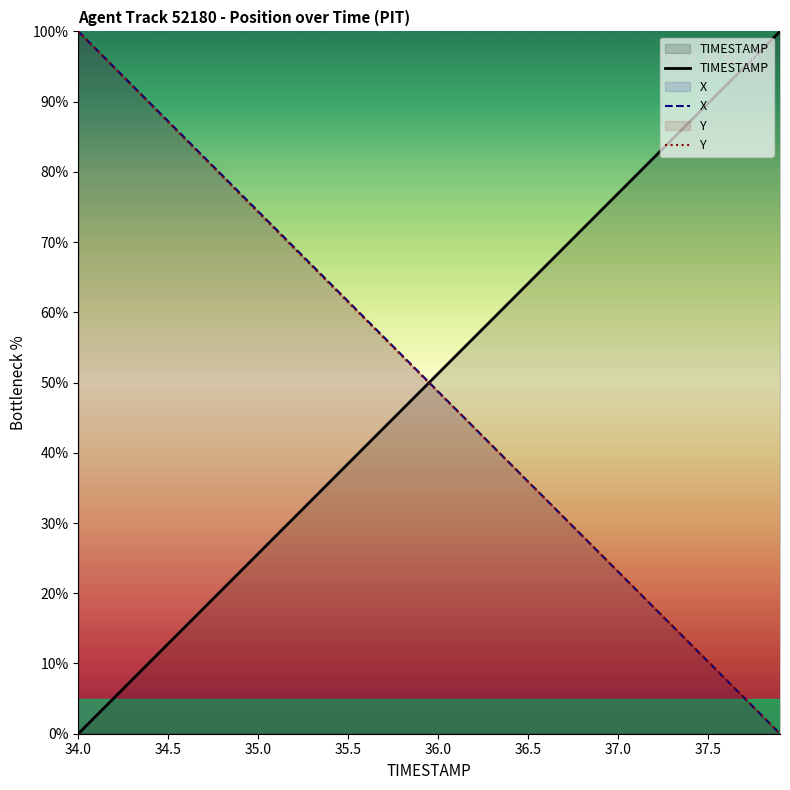

True or false: X and TIMESTAMP cross at least once.

True